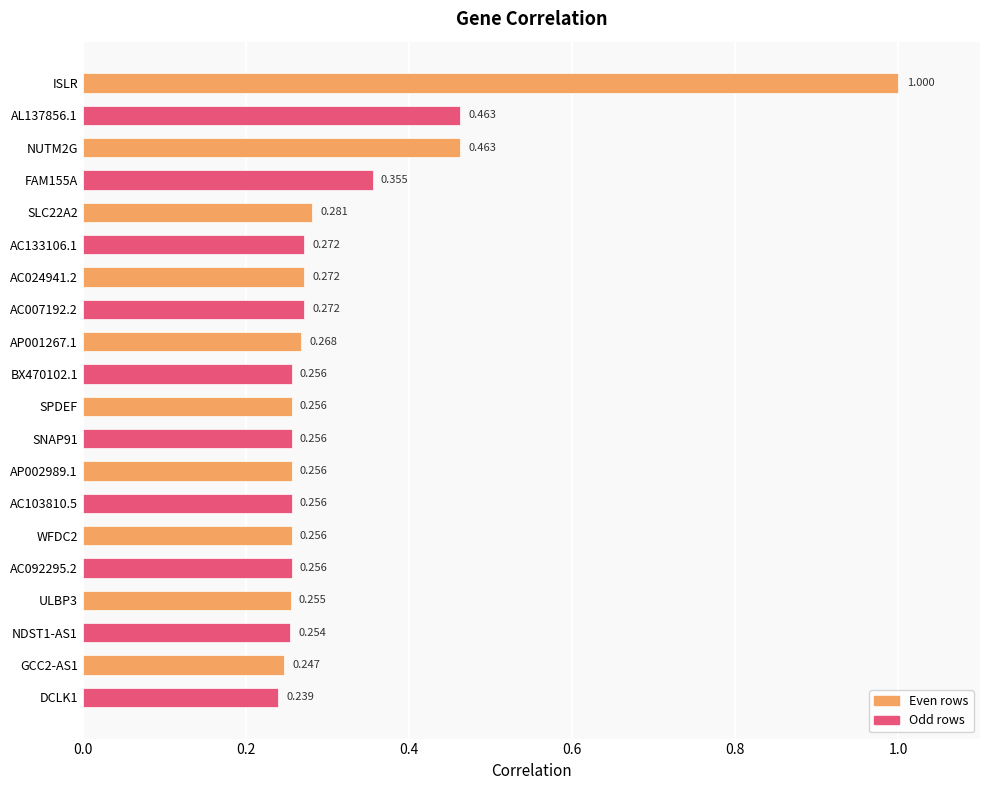

At which category does the chart reach its minimum across all series?

DCLK1